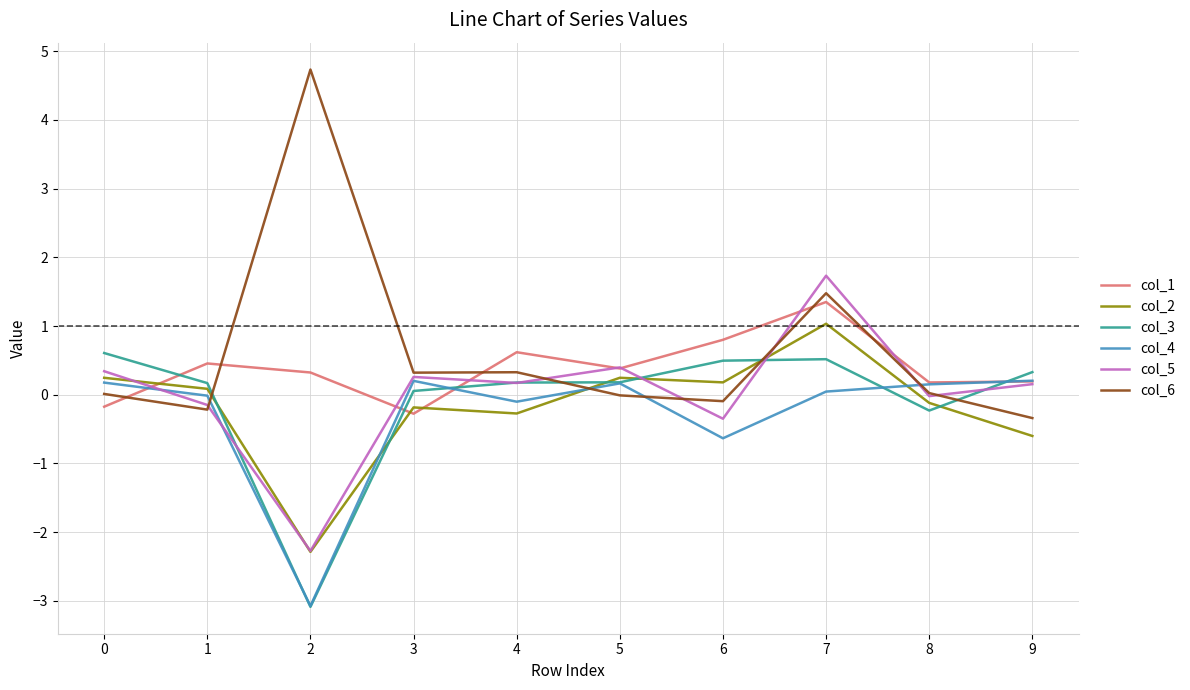

The value of col_1 at 9 is 0.2. True or false?

True